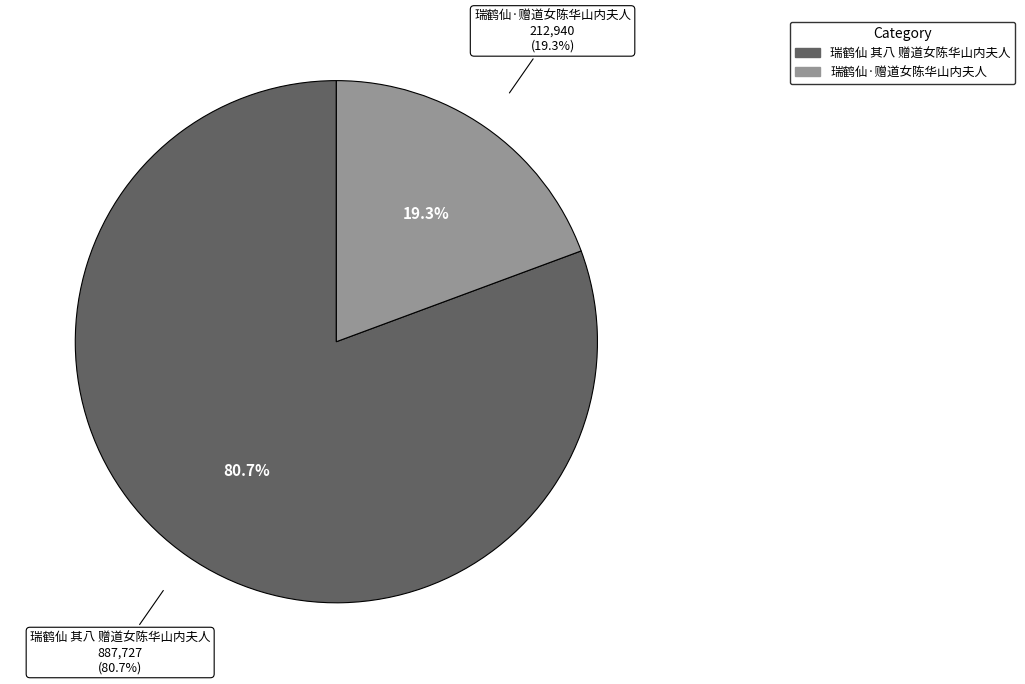

To the nearest percent, what portion does 瑞鹤仙·赠道女陈华山内夫人 represent?

19%